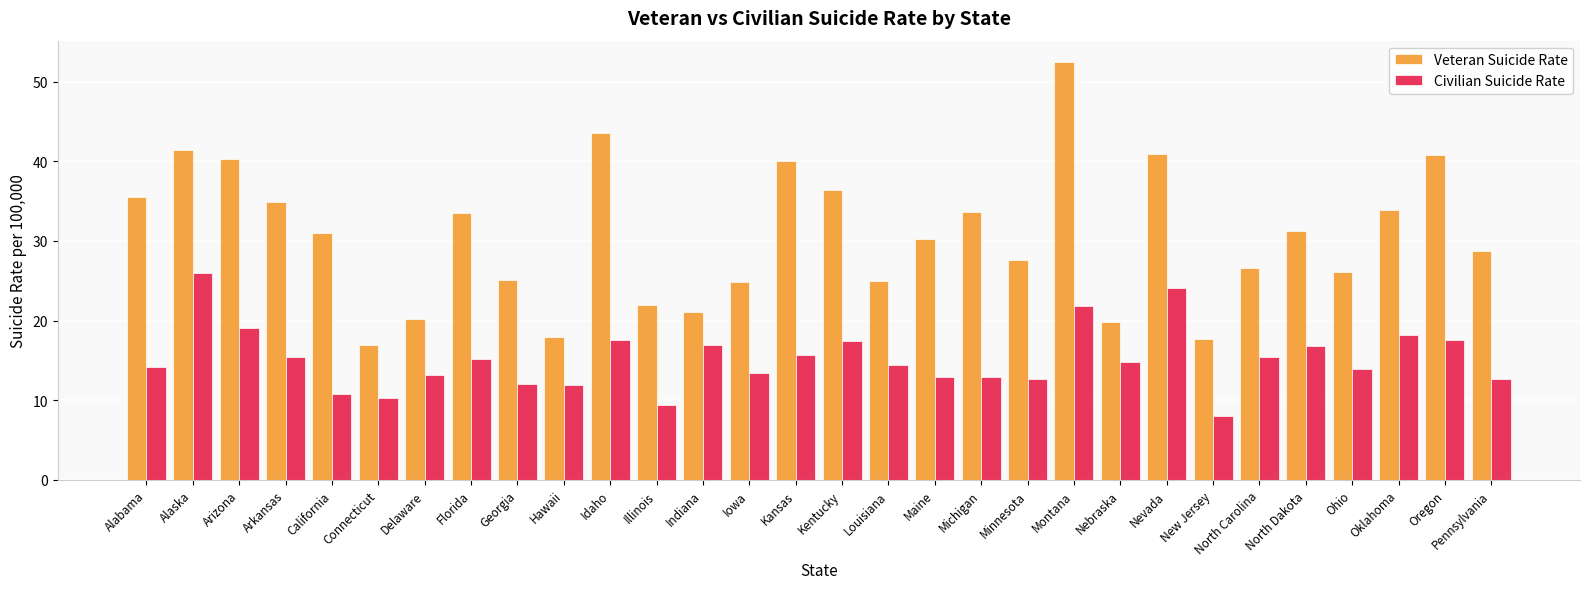

Which series changed the most between Alaska and Oregon?

Civilian Suicide Rate